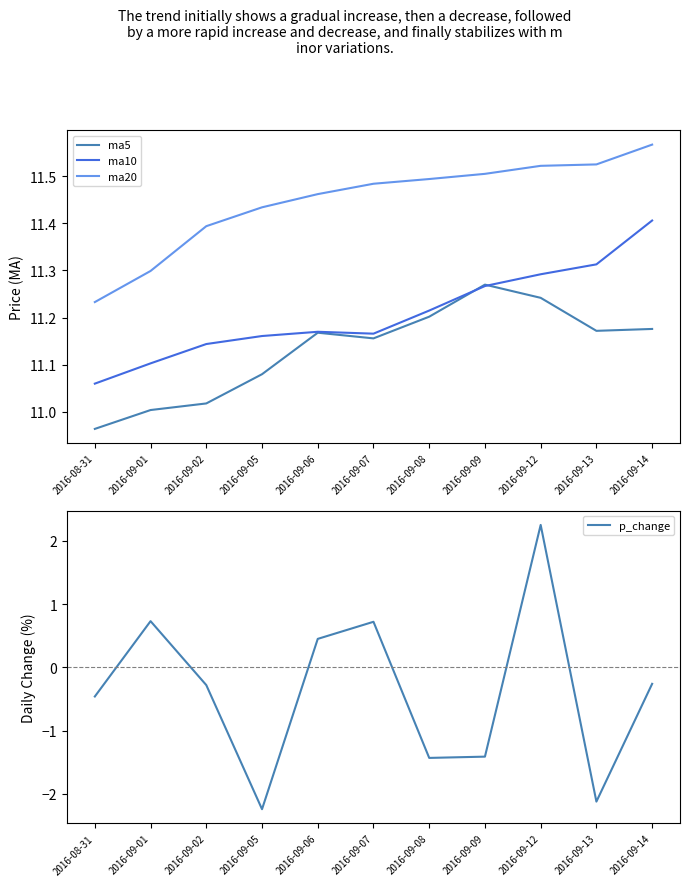

What is the sum of the ma20 values at 2016-09-06 and 2016-09-02?

22.9